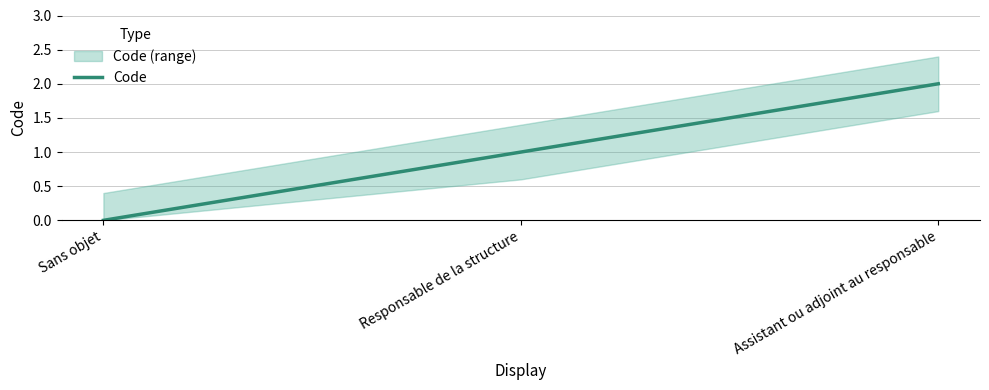

Where does the data first go above 1?

Assistant ou adjoint au responsable